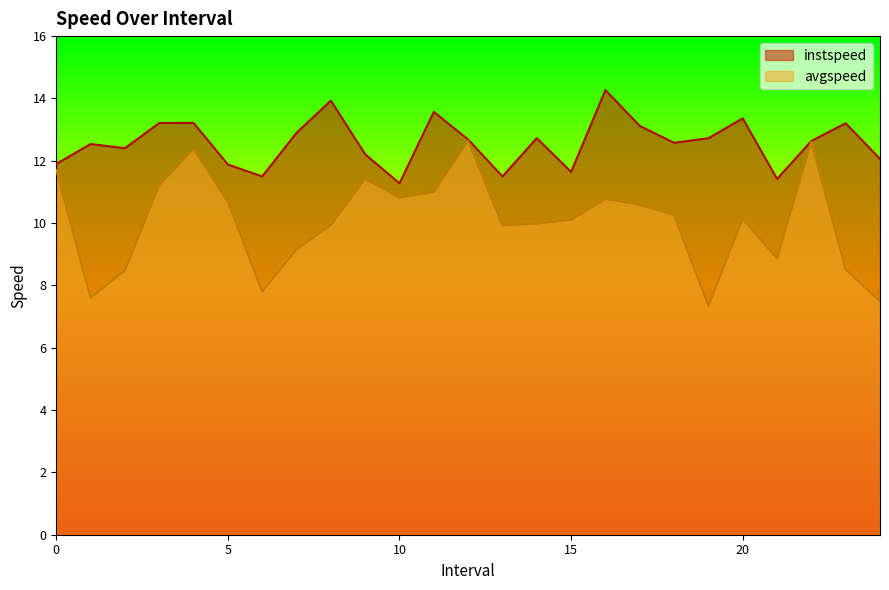

Between 8.0 and 22.0, which series saw the biggest shift?

avgspeed